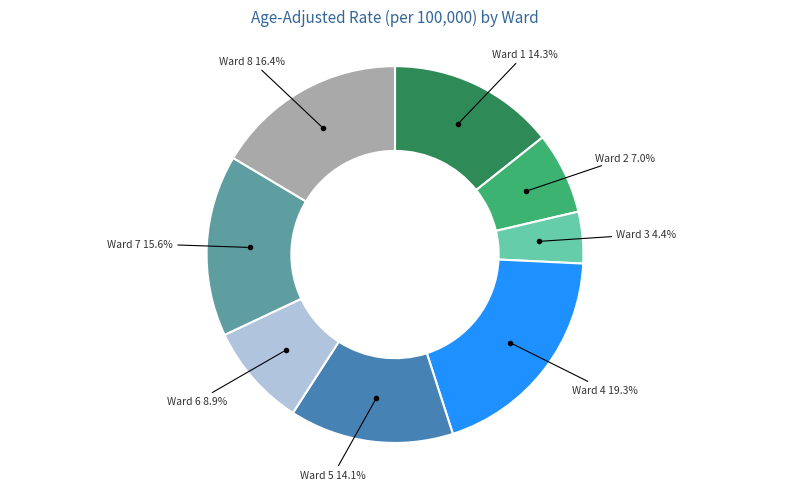

How many slices are in this pie chart?

8